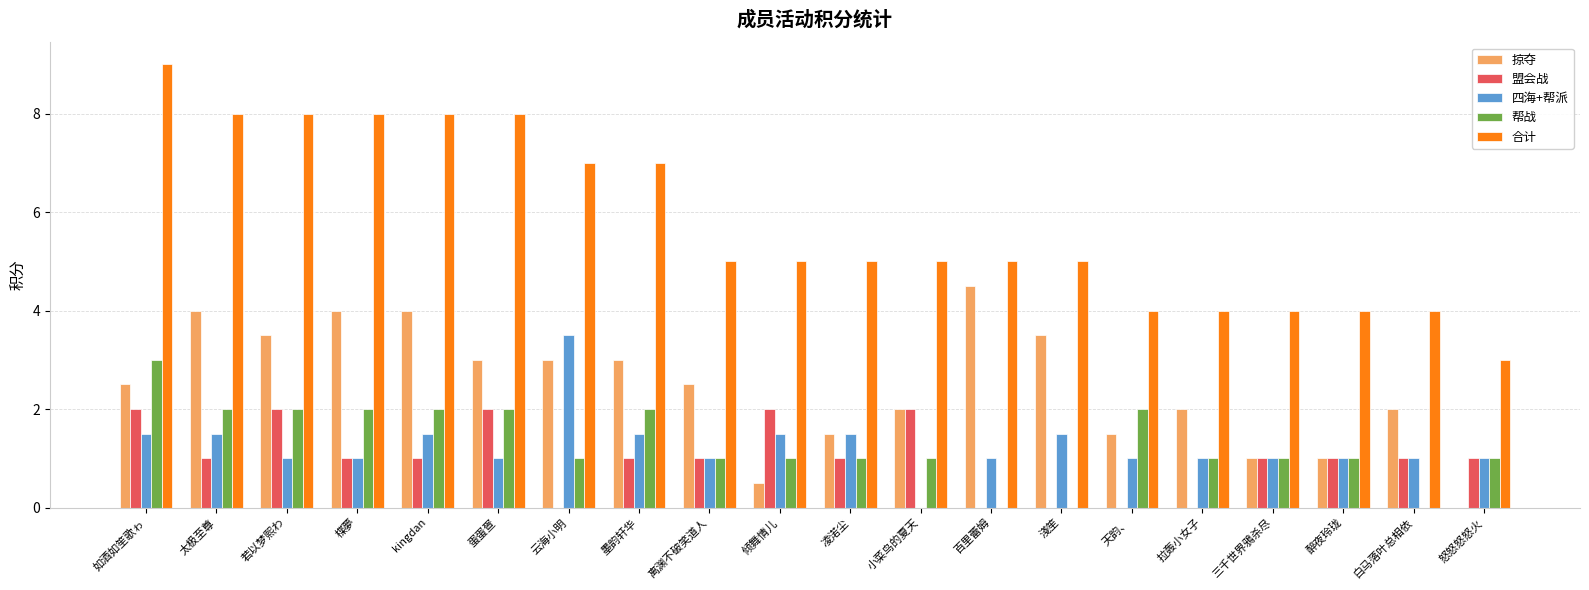

Which series changed the most between 淺笙 and 怒怒怒怒火?

掠夺